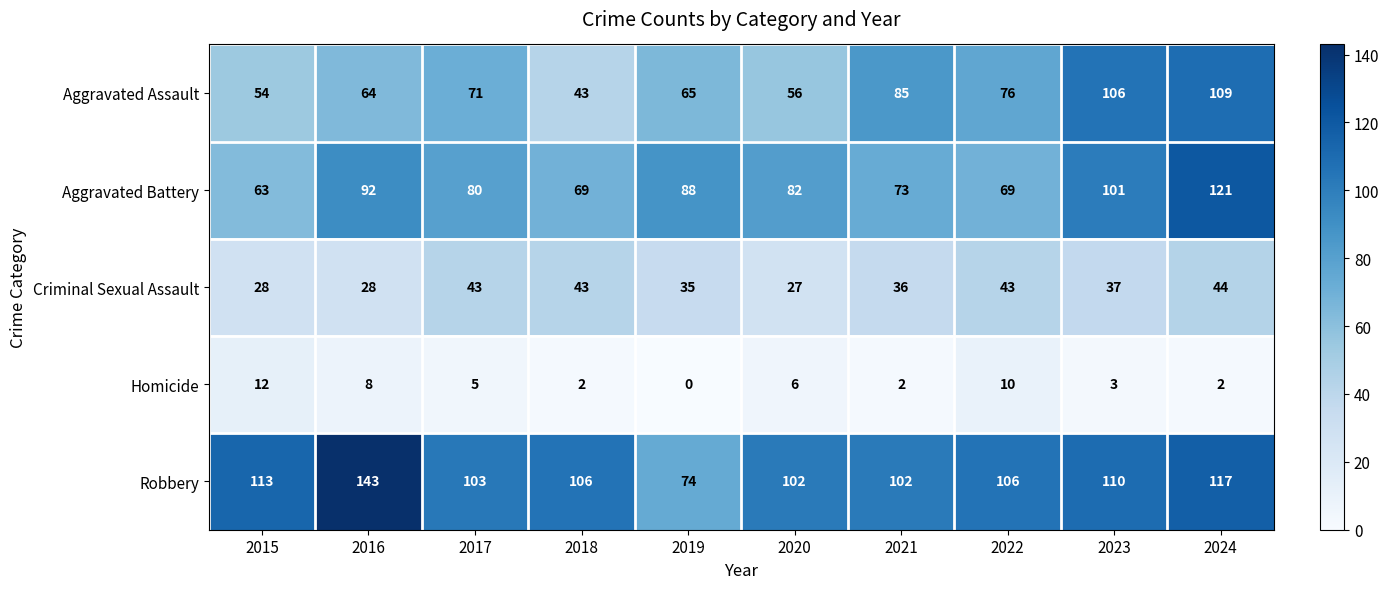

How many distinct data groups are displayed?

5